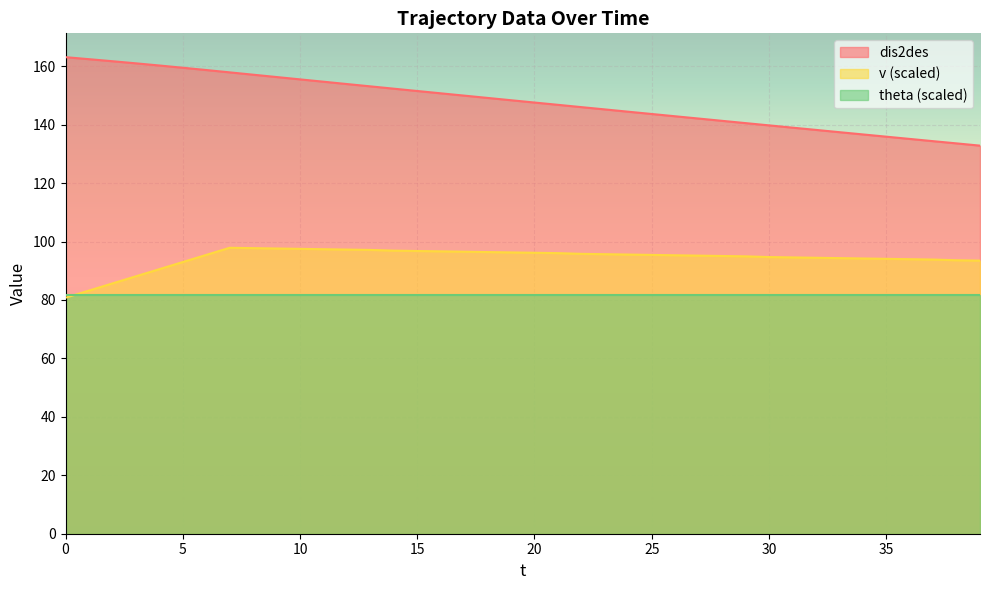

What are all the series names shown in the legend?

dis2des, v (scaled), theta (scaled)